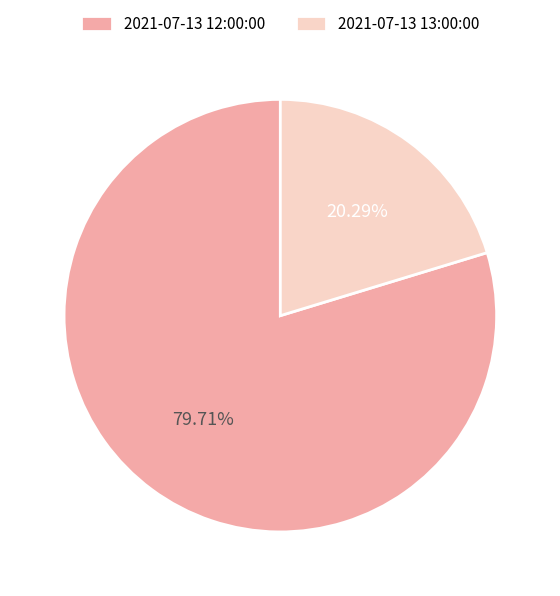

How many slices are in this pie chart?

2